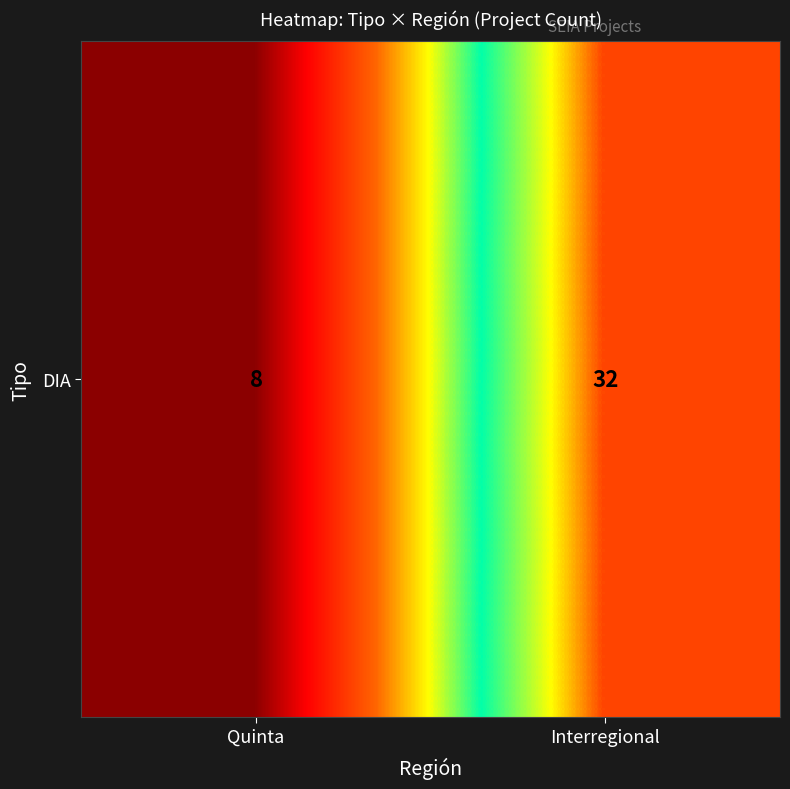

Where is the data nearest to the value 20?

Quinta